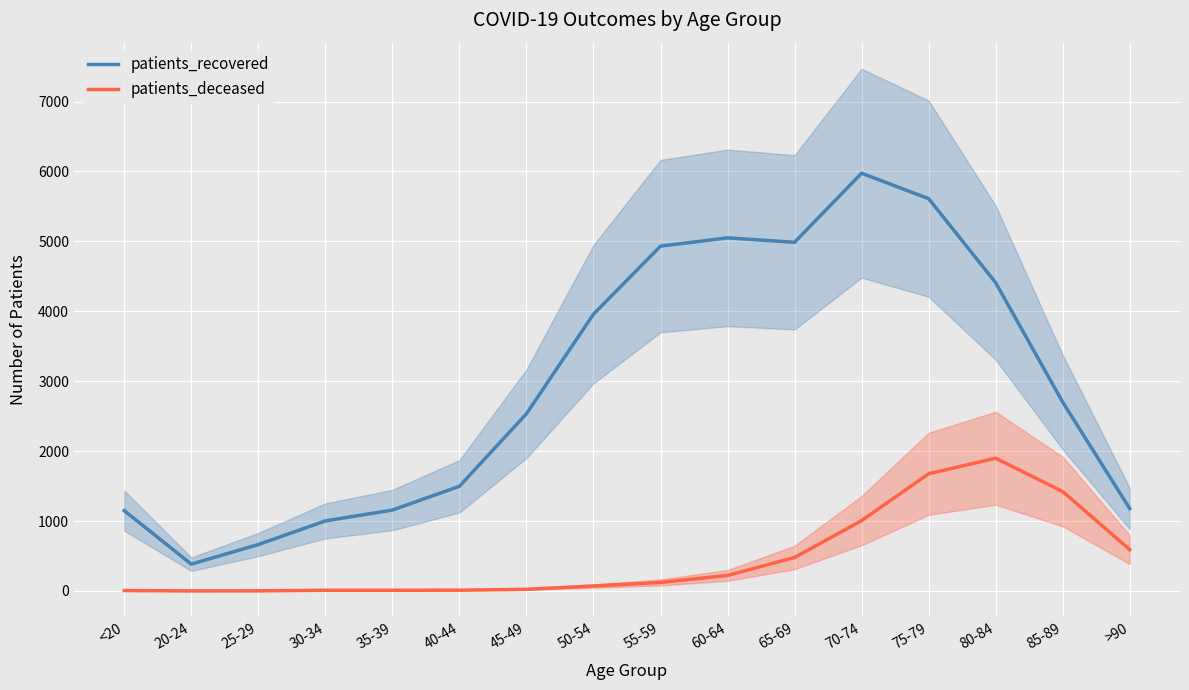

How many interior local valleys does the patients_deceased series have?

1